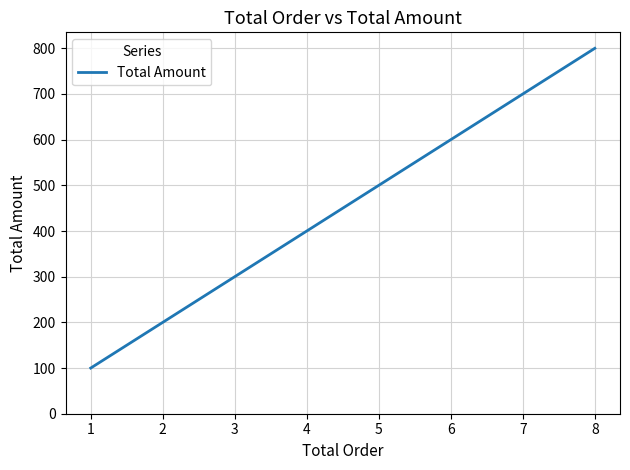

How many lines are shown in the chart?

1